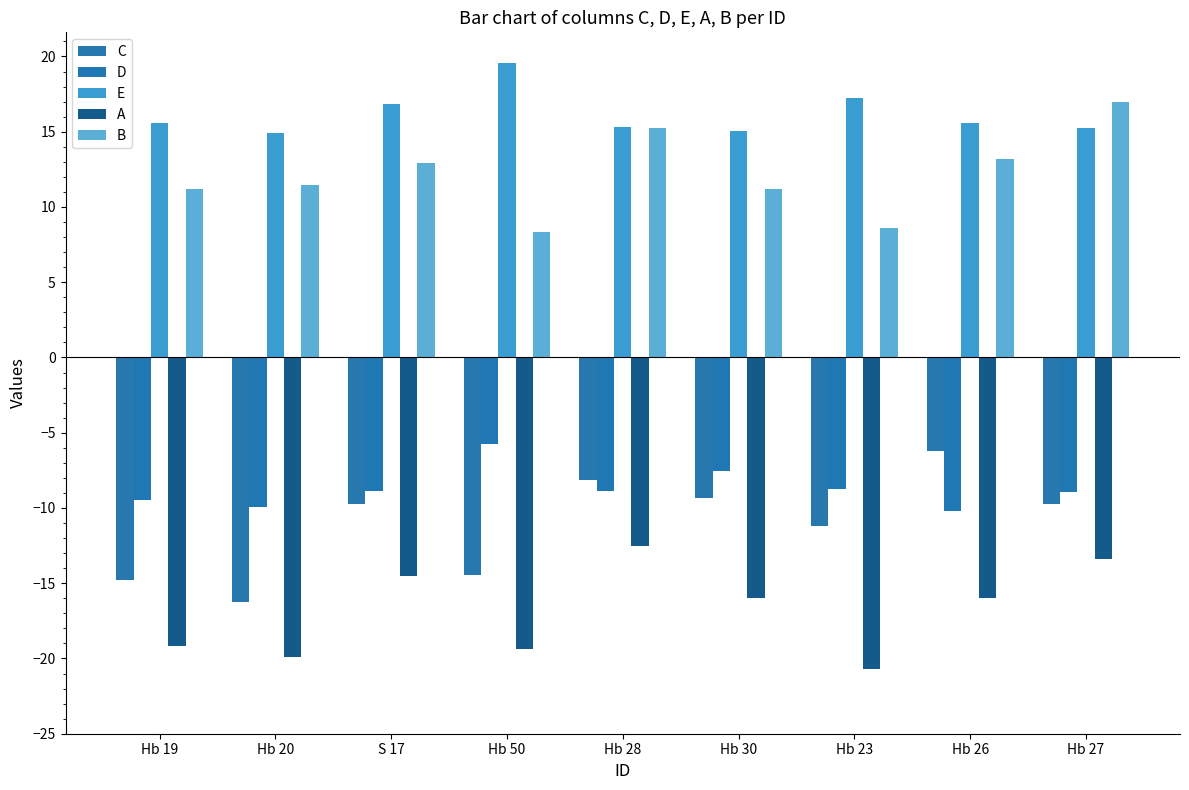

What is the maximum value for C?

-6.2